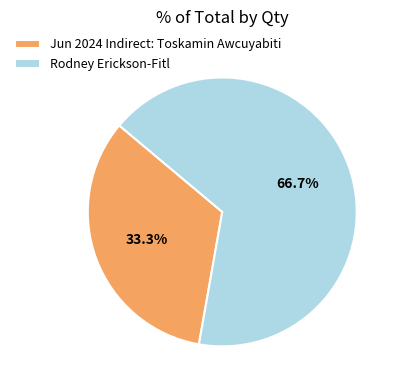

What is the largest slice in the pie chart?

Rodney Erickson-Fitl